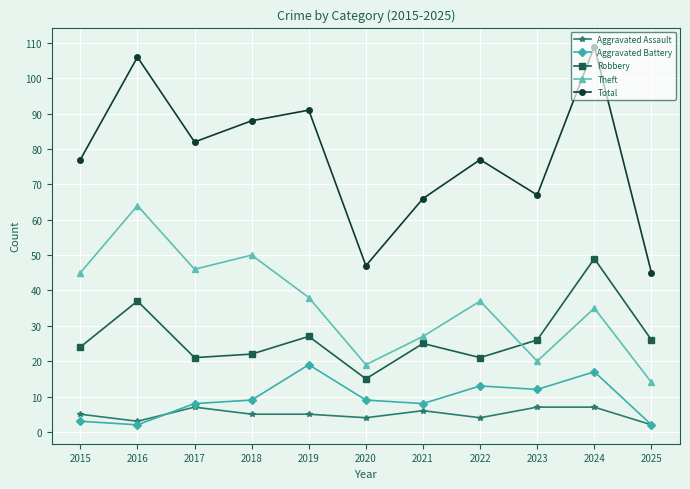

Which series changed the most between 2015 and 2022?

Aggravated Battery